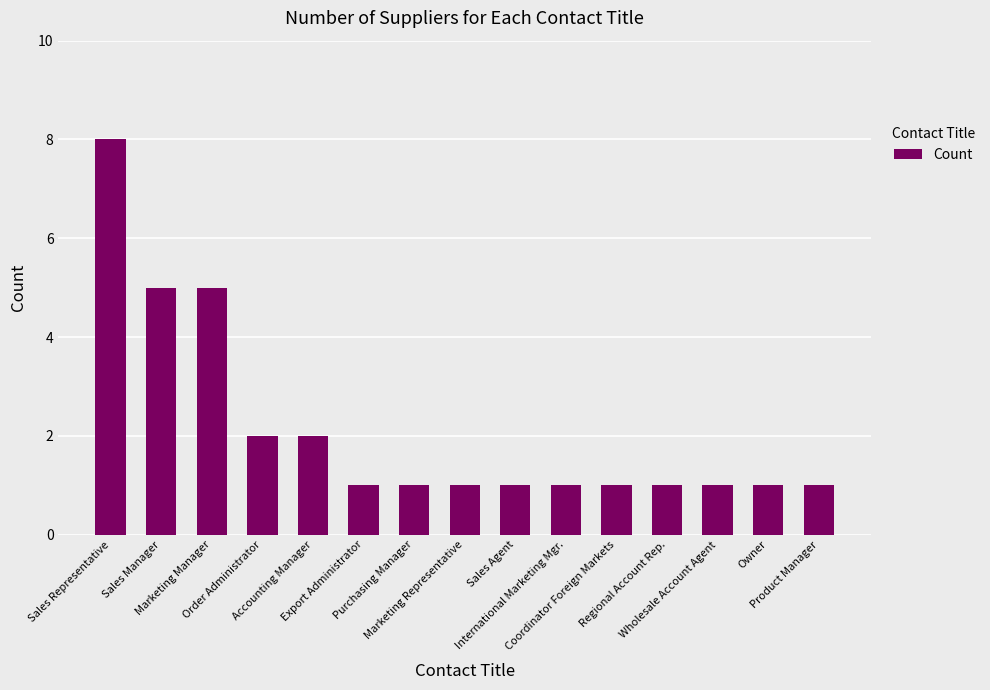

True or false: the data shows 8 at Sales Representative.

True